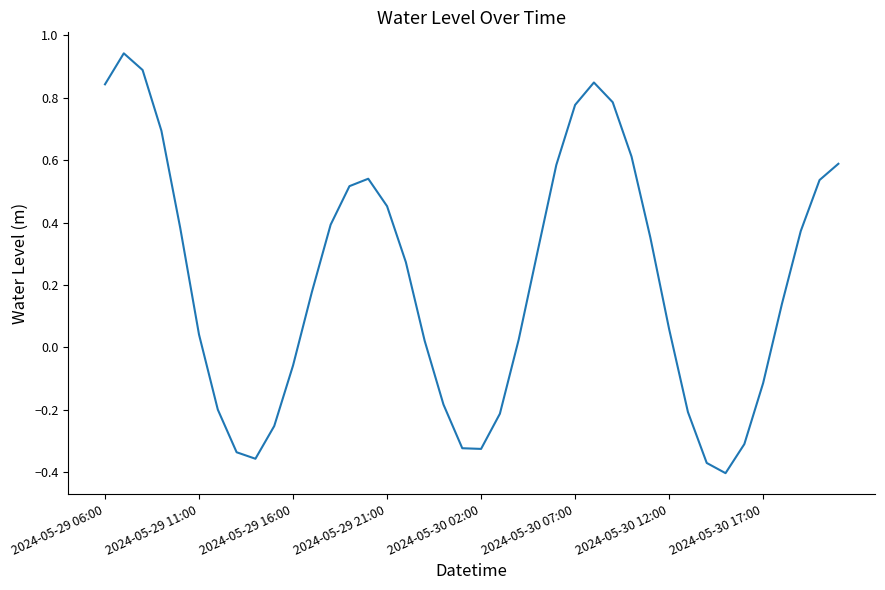

What is the difference between the maximum and minimum values?

1.3